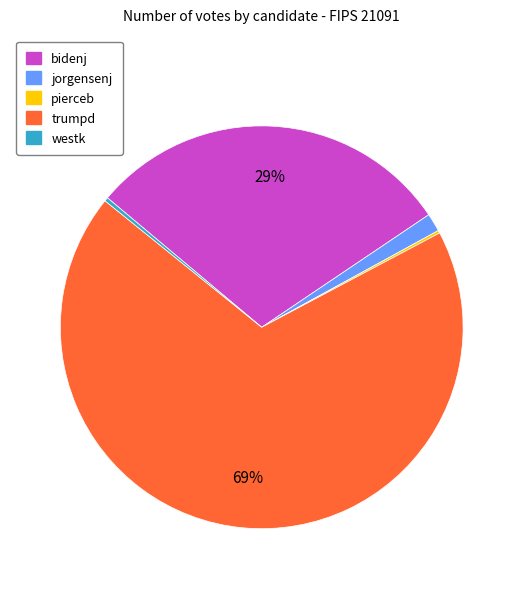

Does jorgensenj account for over 50% of the chart?

No